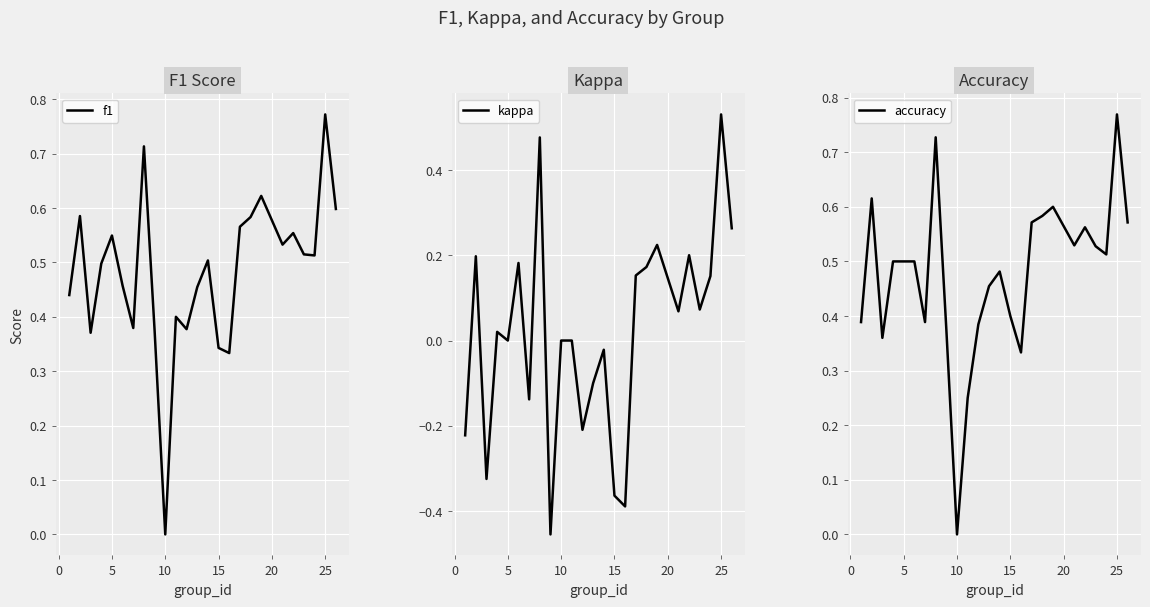

True or false: kappa has a value of 0.0 at 5.

True